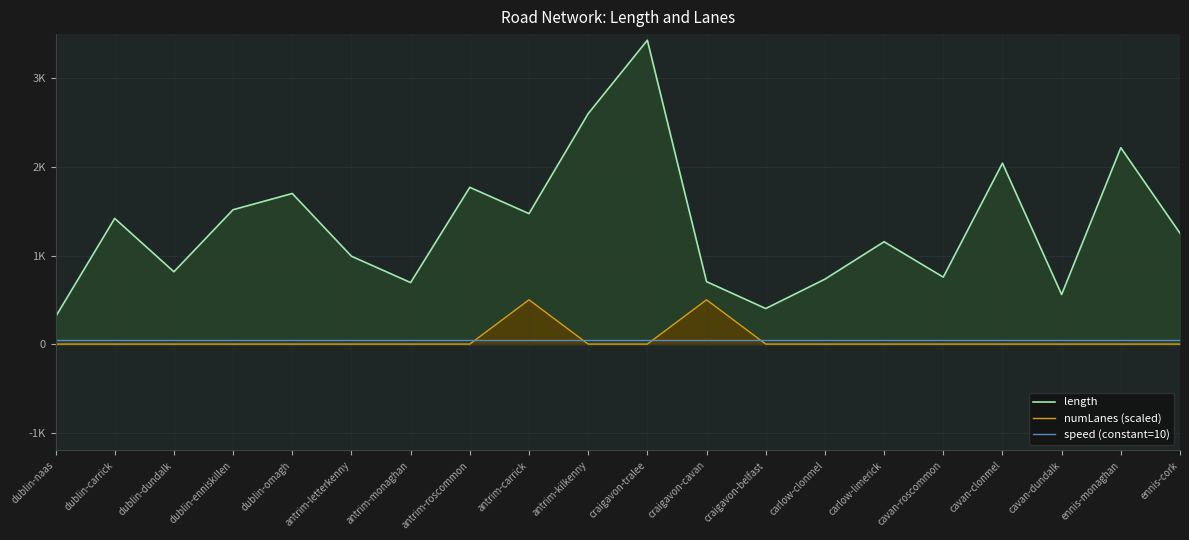

After their last crossing, which series has the higher values: numLanes (scaled) or speed (constant=10)?

speed (constant=10)